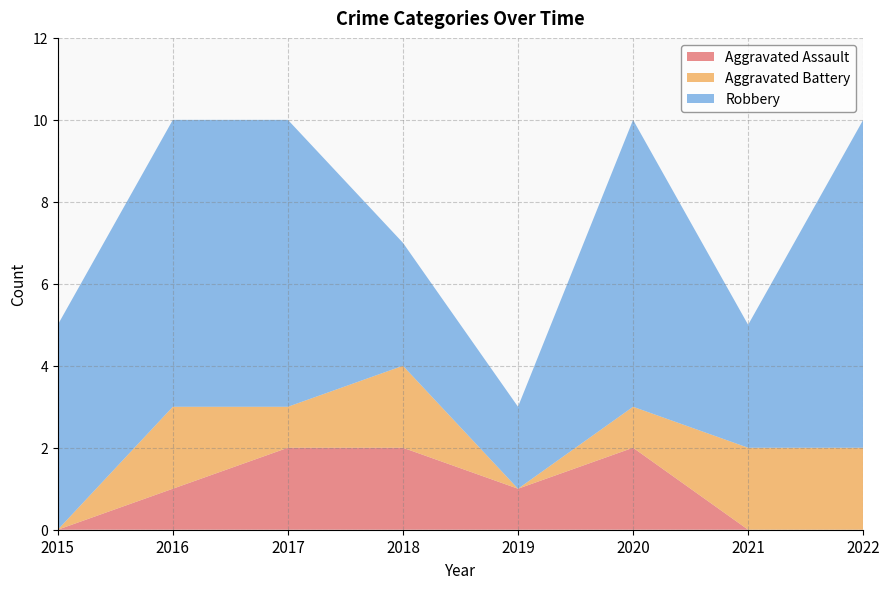

Reading right to left, transcribe all the data shown in this chart.

Aggravated Assault: 2022=0	2021=0	2020=2	2019=1	2018=2	2017=2	2016=1	2015=0
Aggravated Battery: 2022=2	2021=2	2020=1	2019=0	2018=2	2017=1	2016=2	2015=0
Robbery: 2022=8	2021=3	2020=7	2019=2	2018=3	2017=7	2016=7	2015=5